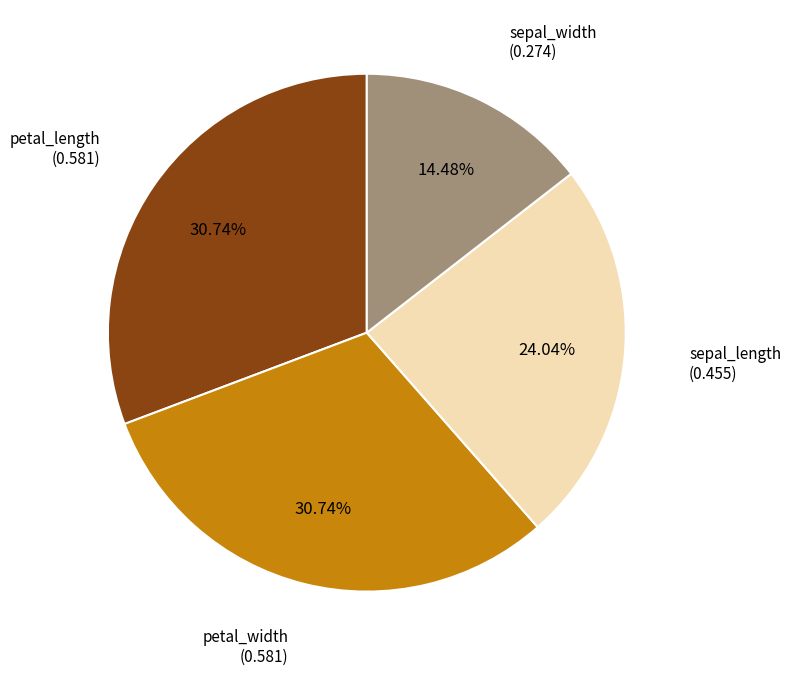

Is there any slice that represents more than half of the pie?

No